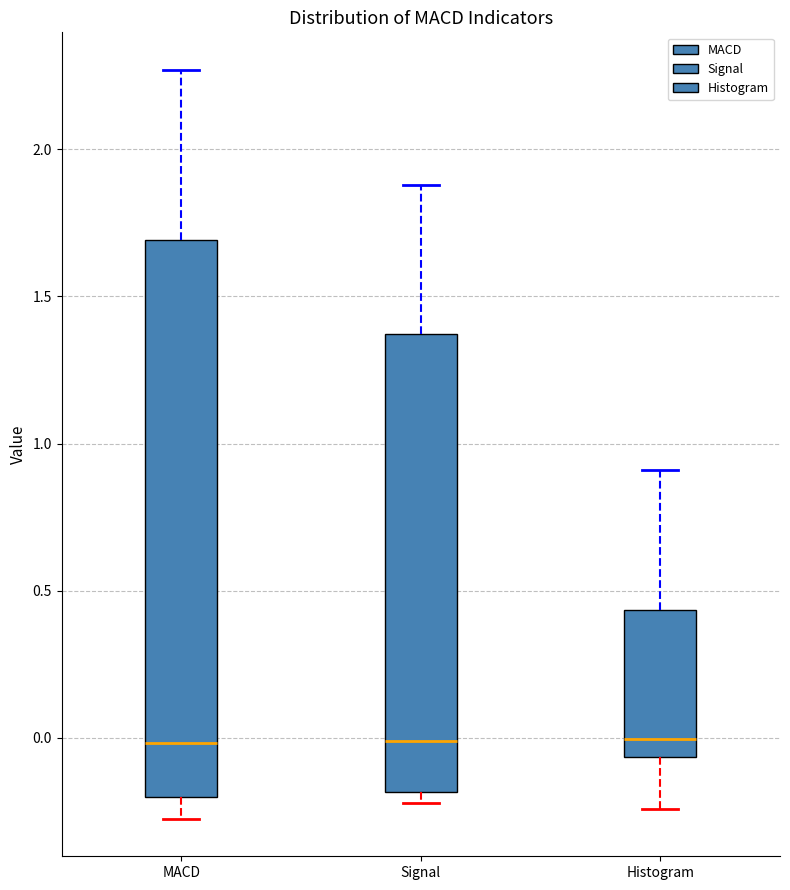

Which box is the tallest, from its lower edge to its upper edge?

MACD